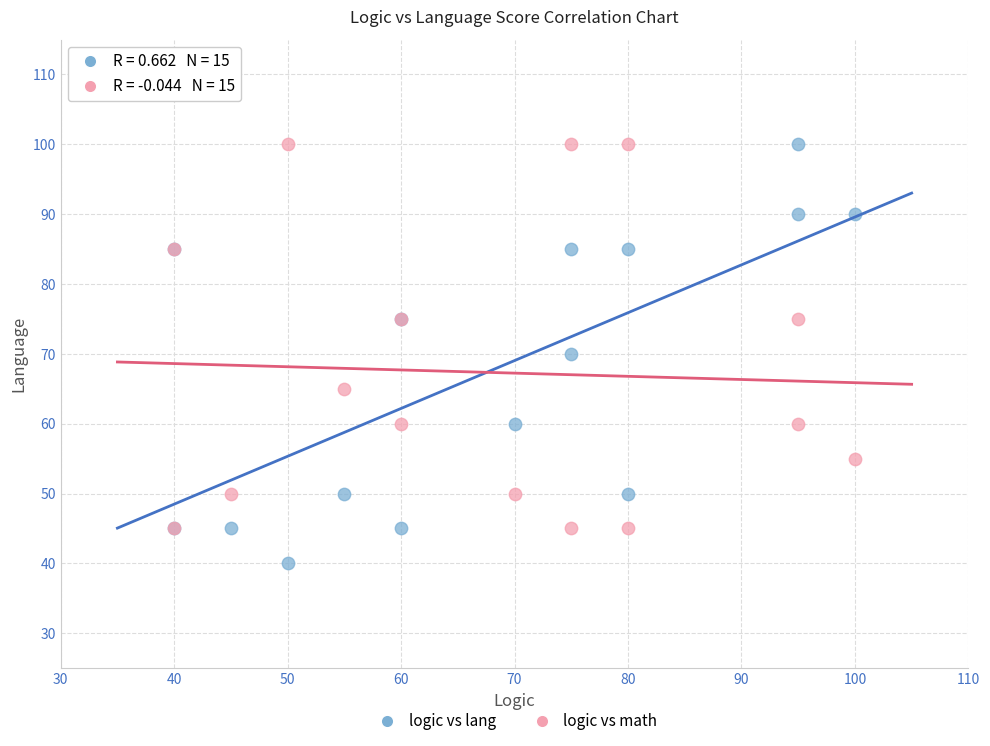

In the logic vs math series, what Y value is closest to 72?

75